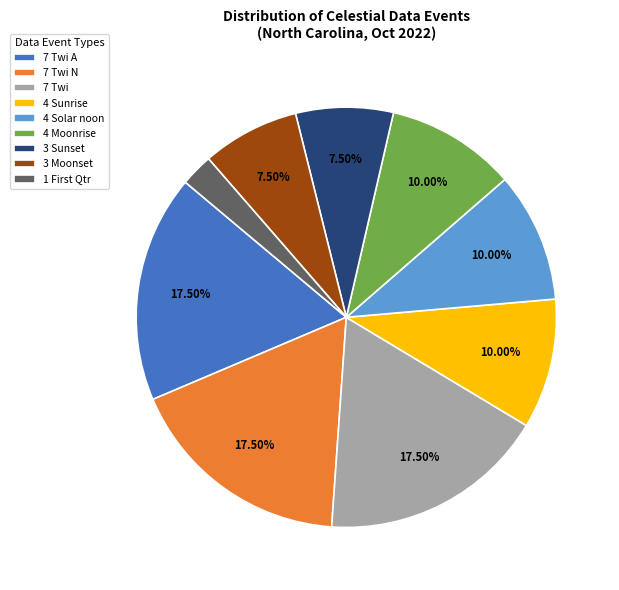

Does 7 Twi A account for over 50% of the chart?

No